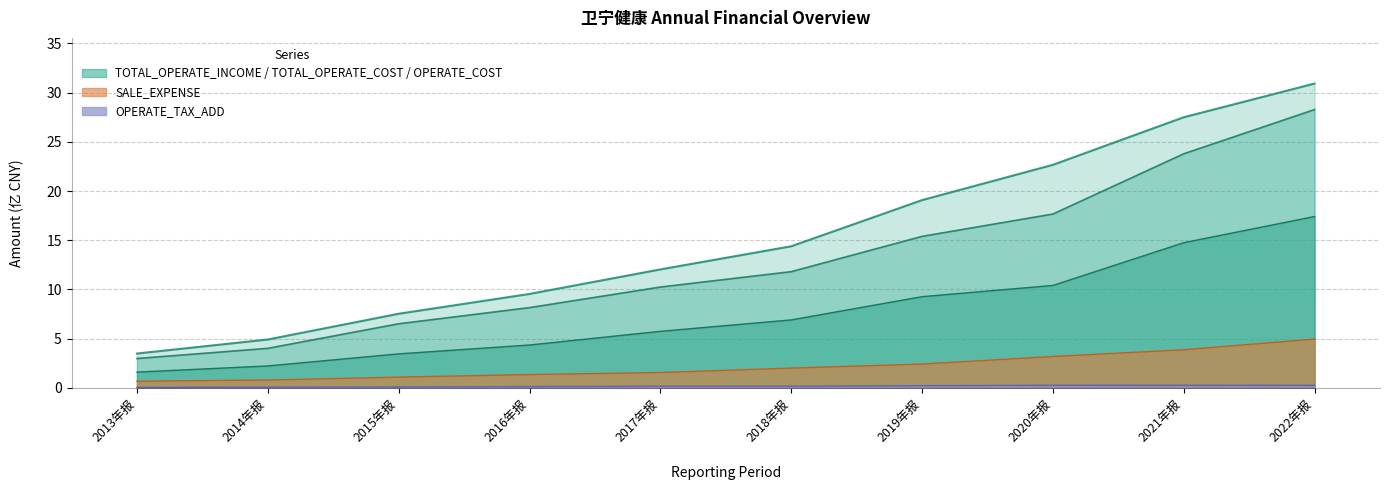

Reading right to left, extract all data points from this chart.

TOTAL_OPERATE_INCOME: 30.9	27.5	22.7	19.1	14.4	12.0	9.5	7.5	4.9	3.5
OPERATE_INCOME: 28.3	23.8	17.7	15.4	11.8	10.2	8.2	6.5	4.0	3.0
TOTAL_OPERATE_COST: 17.4	14.8	10.4	9.3	6.9	5.7	4.4	3.5	2.2	1.6
OPERATE_COST: 5.0	3.9	3.2	2.4	2.0	1.6	1.4	1.1	0.8	0.7
OPERATE_TAX_ADD: 0.3	0.3	0.3	0.2	0.2	0.2	0.1	0.1	0.1	0.0